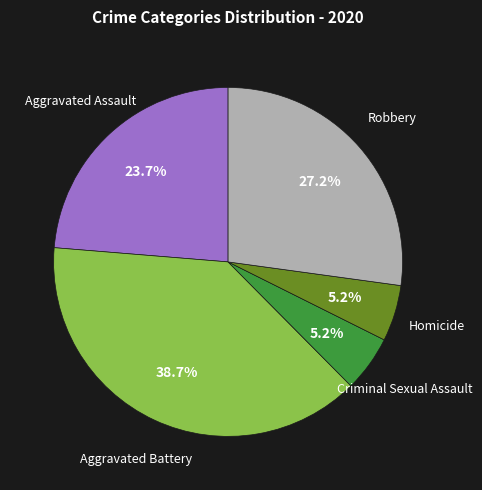

Is there a majority slice in this chart?

No